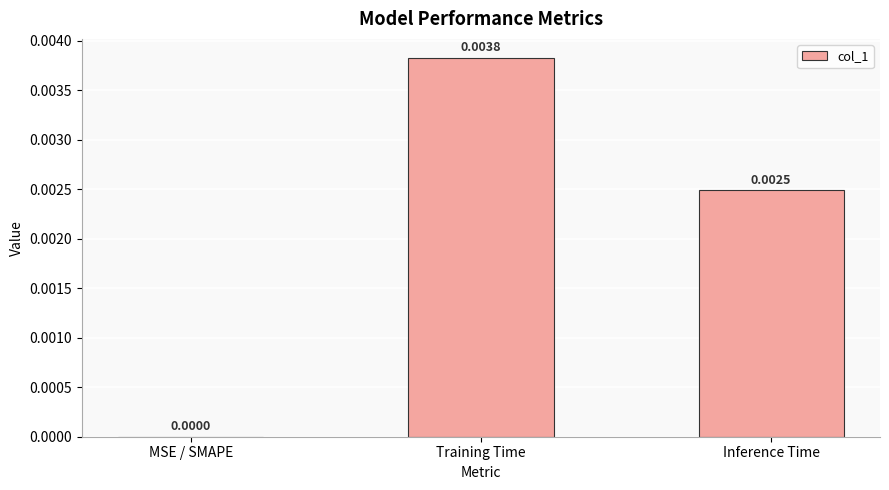

At which label is the value closest to 0?

MSE / SMAPE